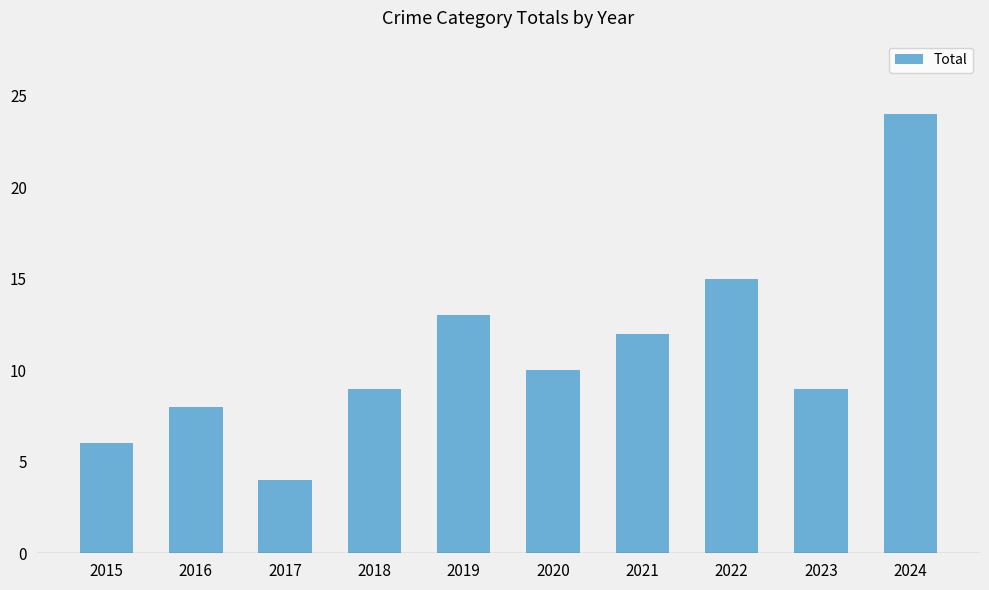

Which has a higher value, 2018 or 2019?

2019